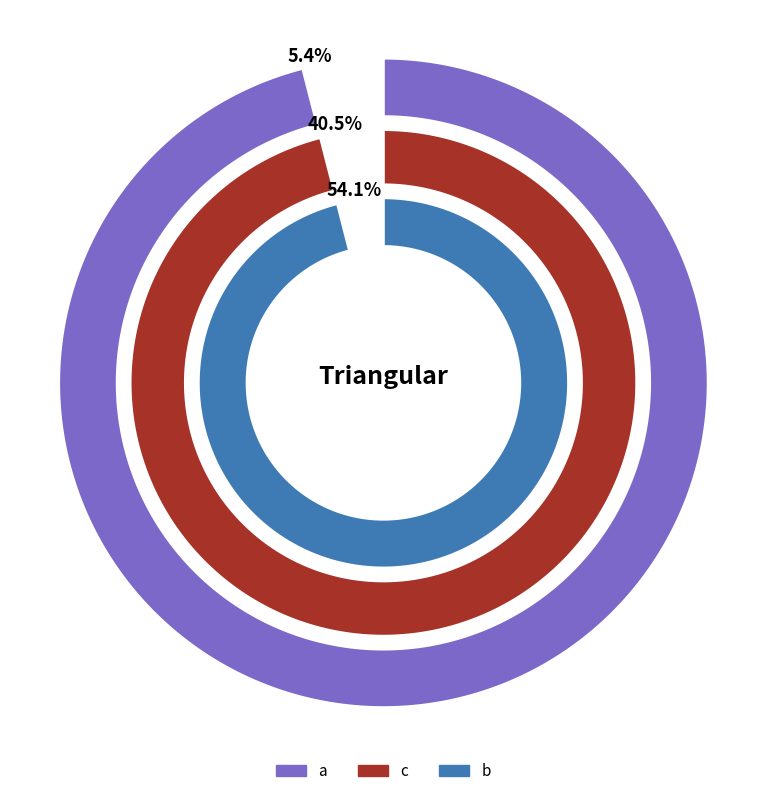

Is it true that b is 54% of the pie?

True